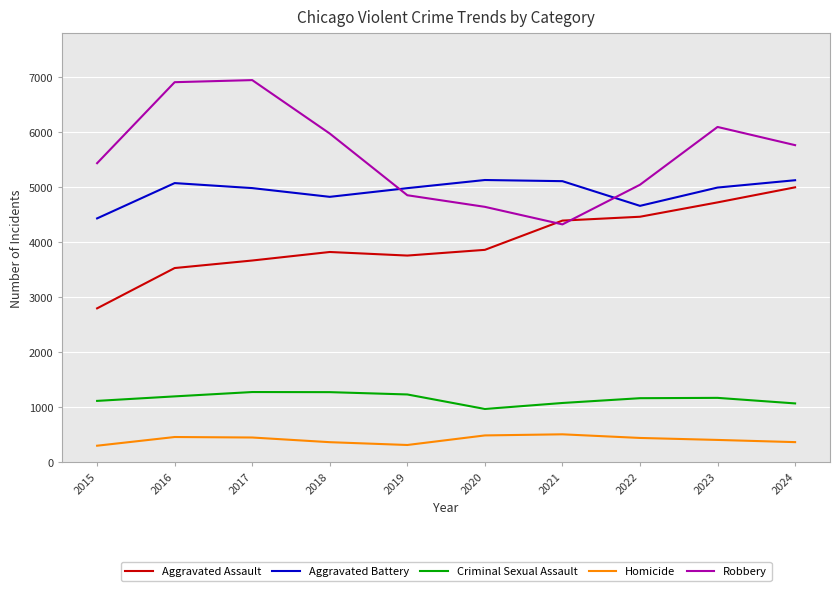

Is it true that Aggravated Battery equals 7346 at 2017?

False